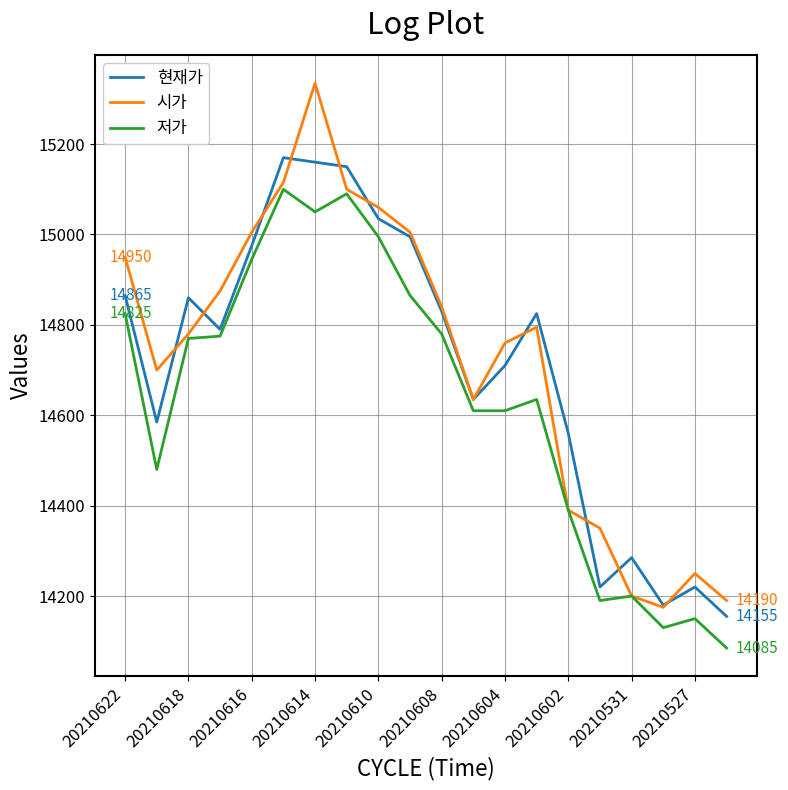

Which series has the largest range (max minus min)?

시가